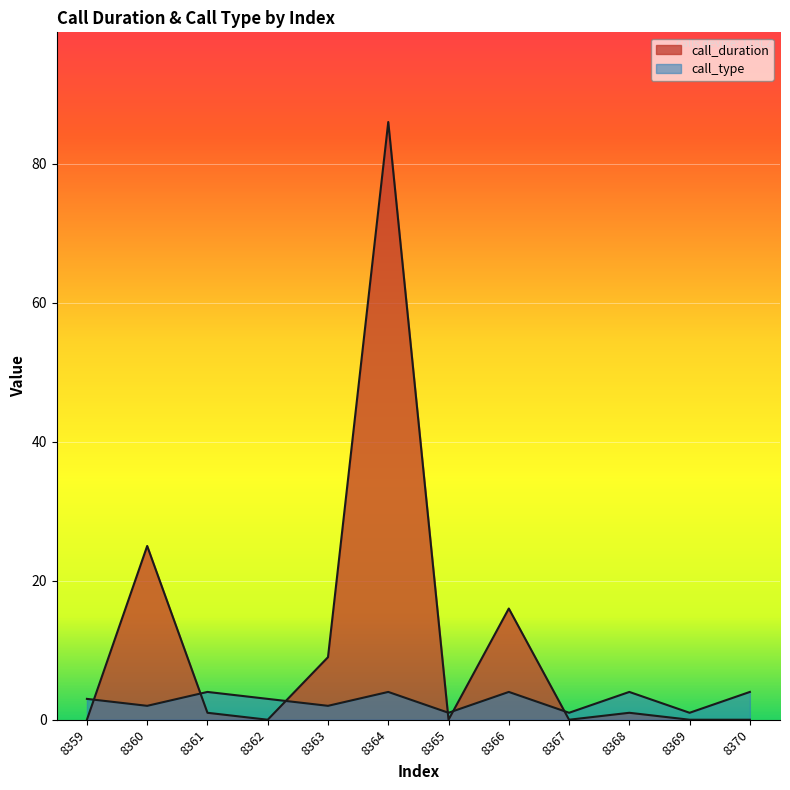

Reading left to right, what are all the values shown in this chart?

call_duration: 0	25	1	0	9	86	0	16	0	1	0	0
call_type: 3	2	4	3	2	4	1	4	1	4	1	4